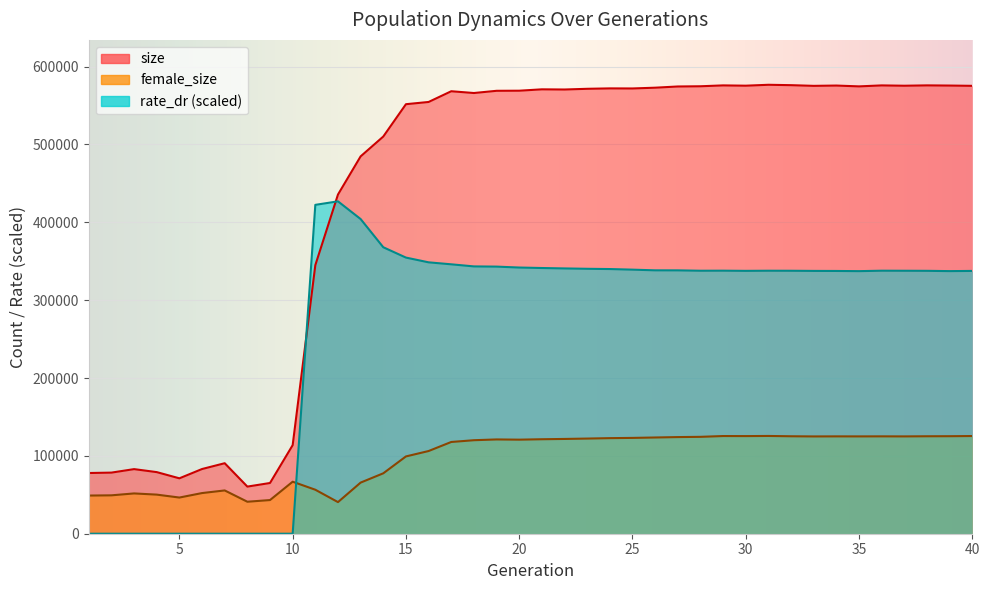

List the series in order of their overall mean, lowest first.

female_size, rate_dr (scaled), size